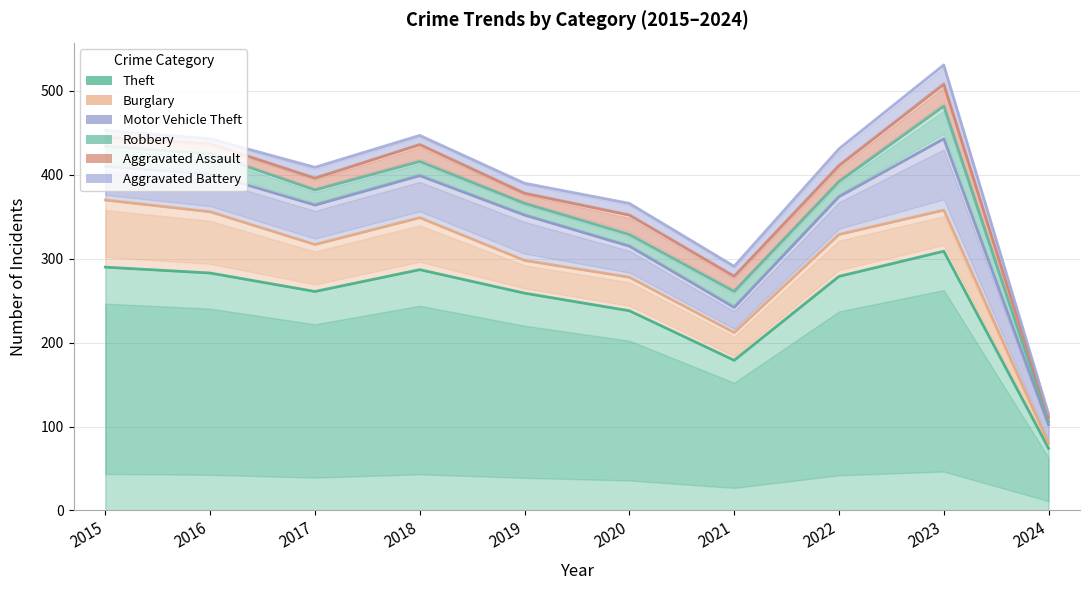

Is the value of Theft at 2017 greater than the value of Burglary at 2016?

Yes